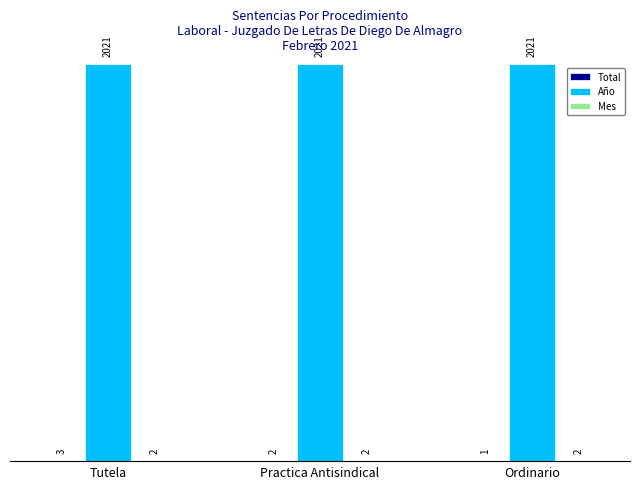

What is the greatest value displayed?

2021